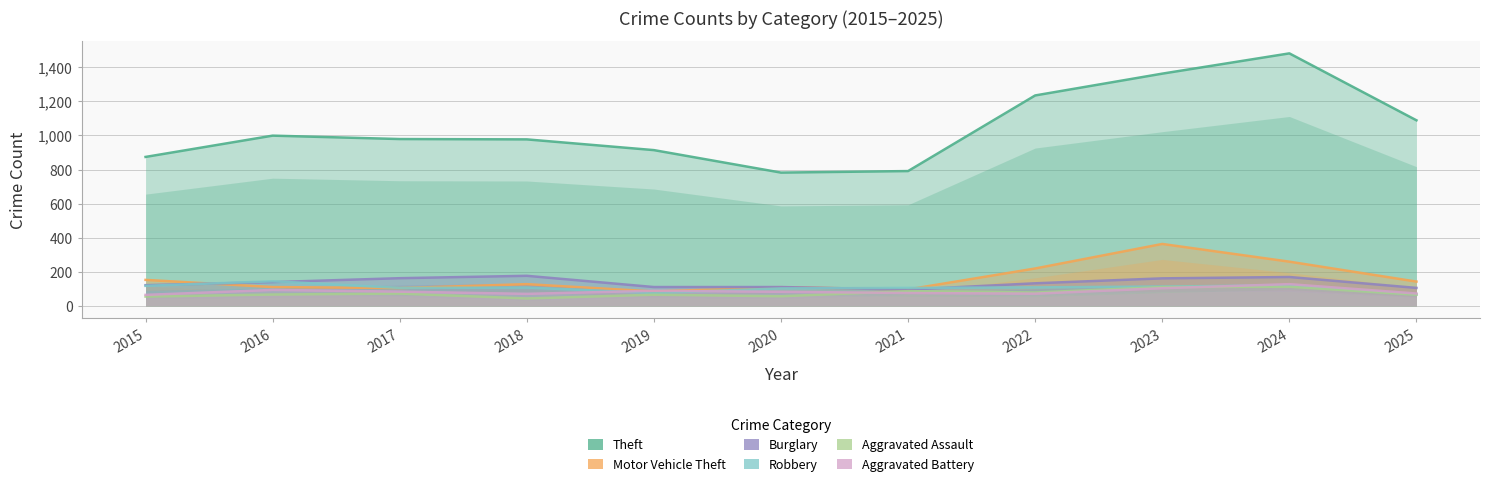

What is the difference between the maximum and second lowest values in the Aggravated Assault series?

58